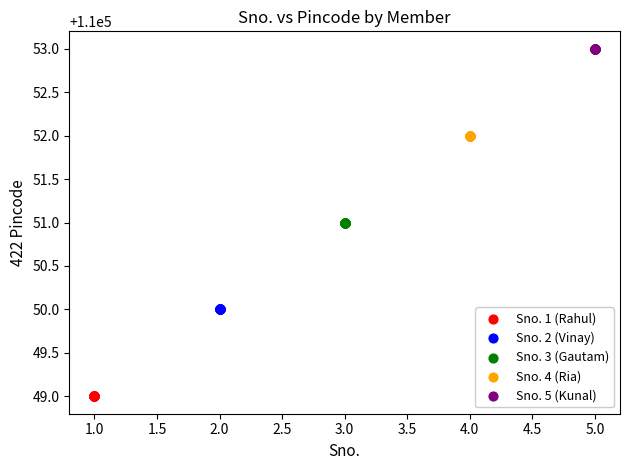

Which series reaches the maximum Y coordinate?

Sno. 5 (Kunal)